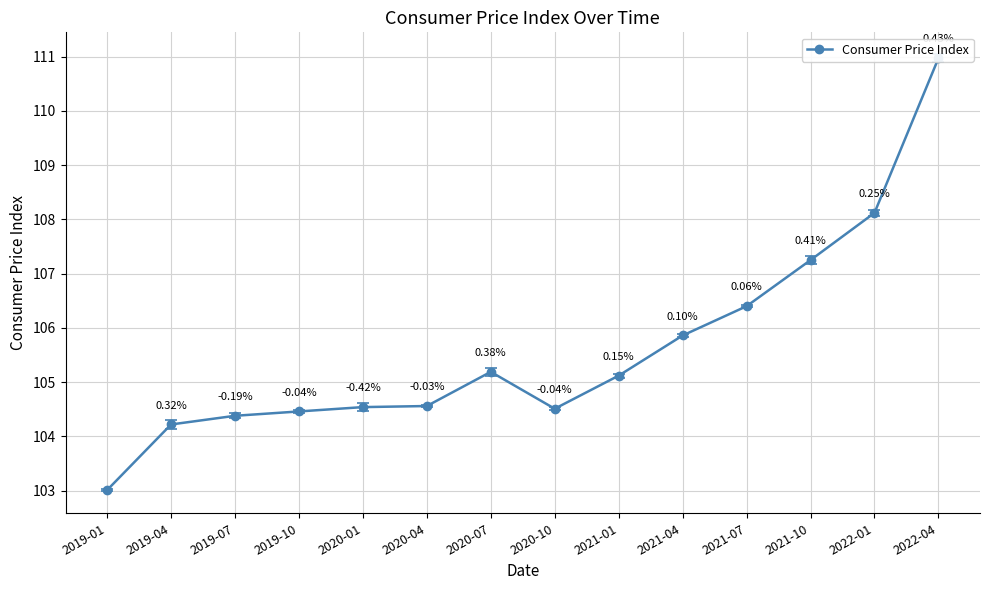

List the labels in order of value, largest first.

2022-04, 2022-01, 2021-10, 2021-07, 2021-04, 2020-07, 2021-01, 2020-04, 2020-01, 2020-10, 2019-10, 2019-07, 2019-04, 2019-01